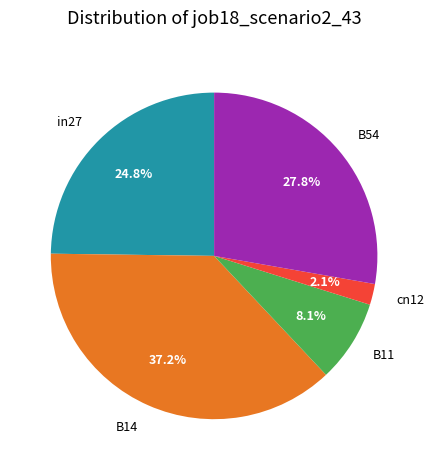

Does cn12 account for over 50% of the chart?

No